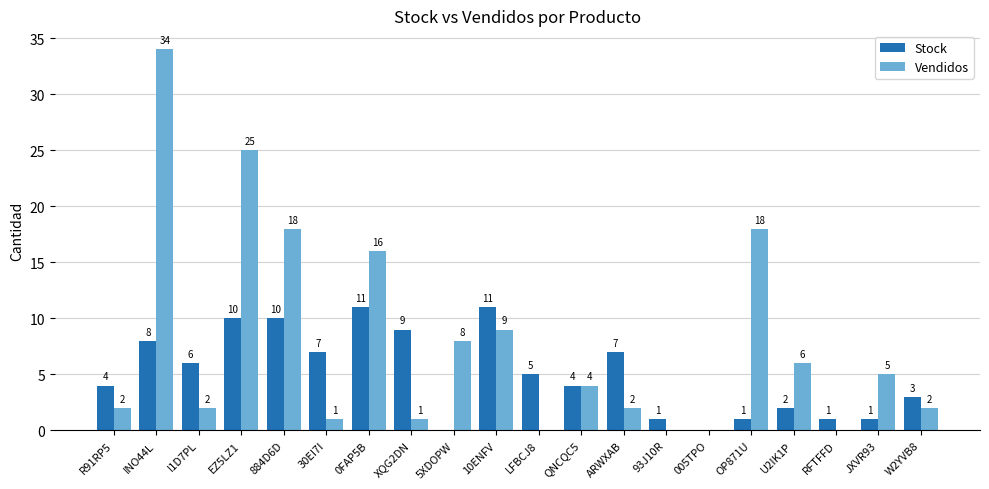

Are the bars grouped side by side (vs. stacked)?

Yes